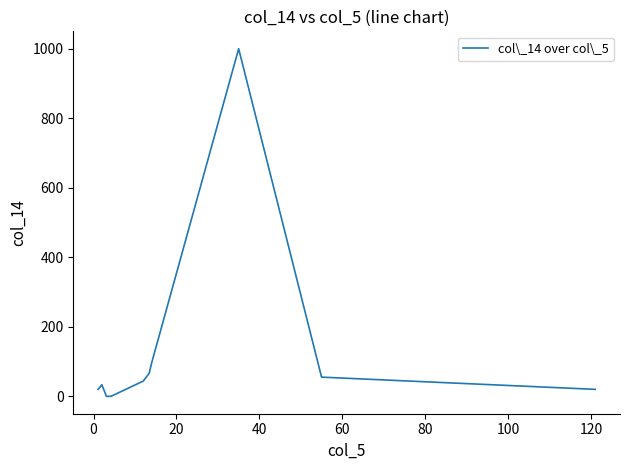

What is the difference between the maximum and minimum values?

1000.0